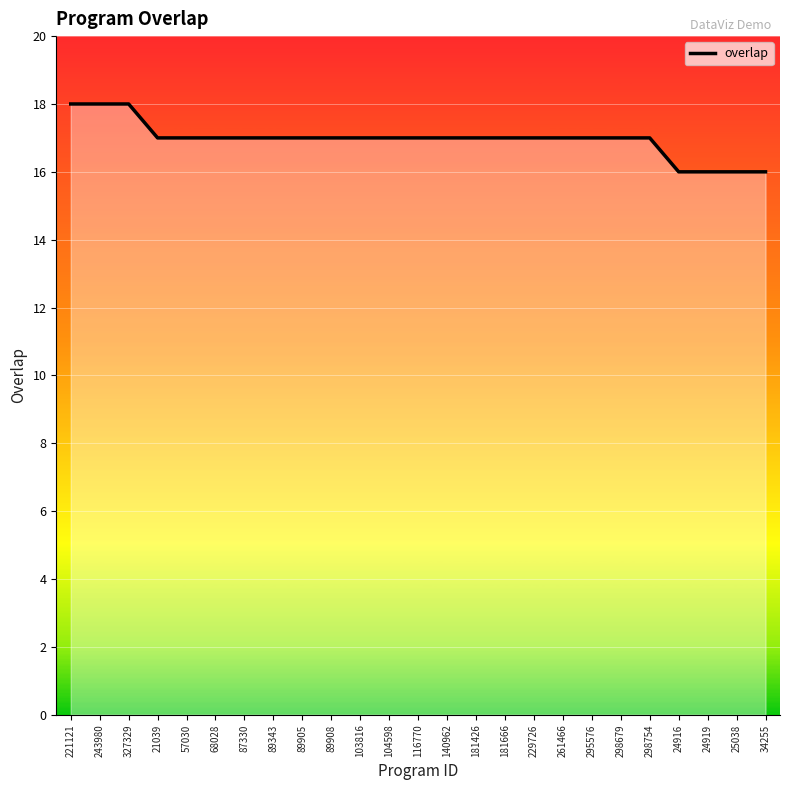

What is the sum of all values?

424